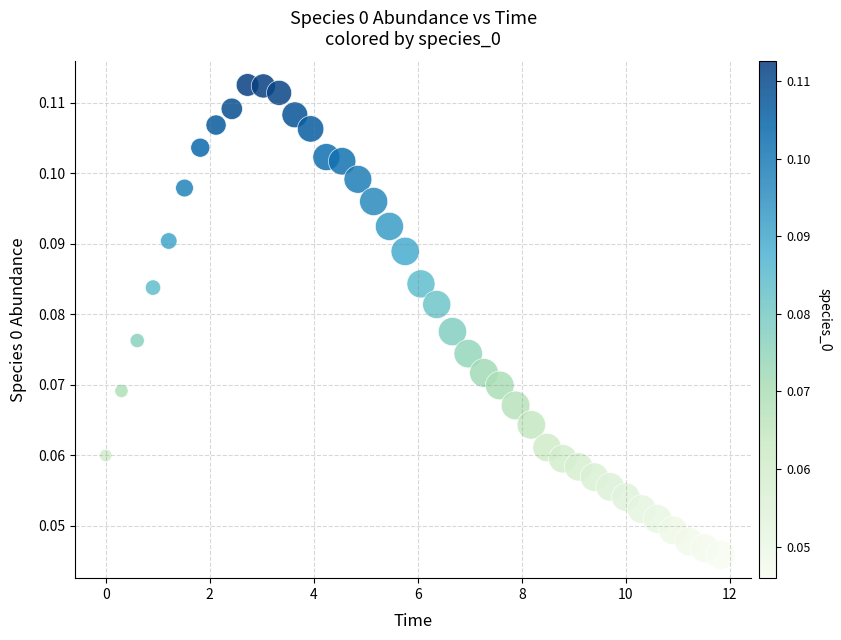

What is the range of X values (max minus min)?

11.8